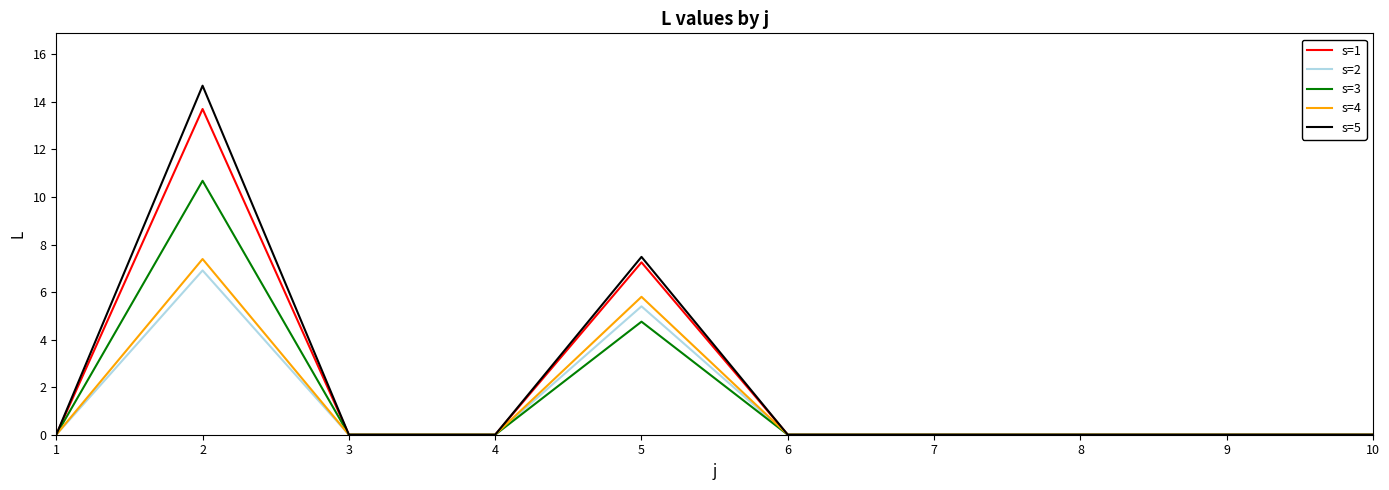

How many lines are shown in the chart?

5